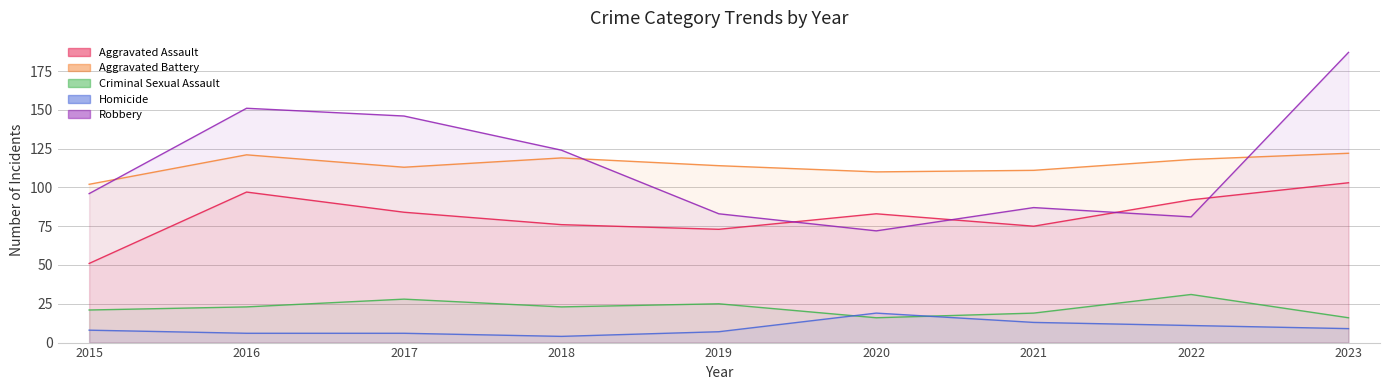

Reading right to left, what are all the values shown in this chart?

Aggravated Assault: 103	92	75	83	73	76	84	97	51
Aggravated Battery: 122	118	111	110	114	119	113	121	102
Criminal Sexual Assault: 16	31	19	16	25	23	28	23	21
Homicide: 9	11	13	19	7	4	6	6	8
Robbery: 187	81	87	72	83	124	146	151	96